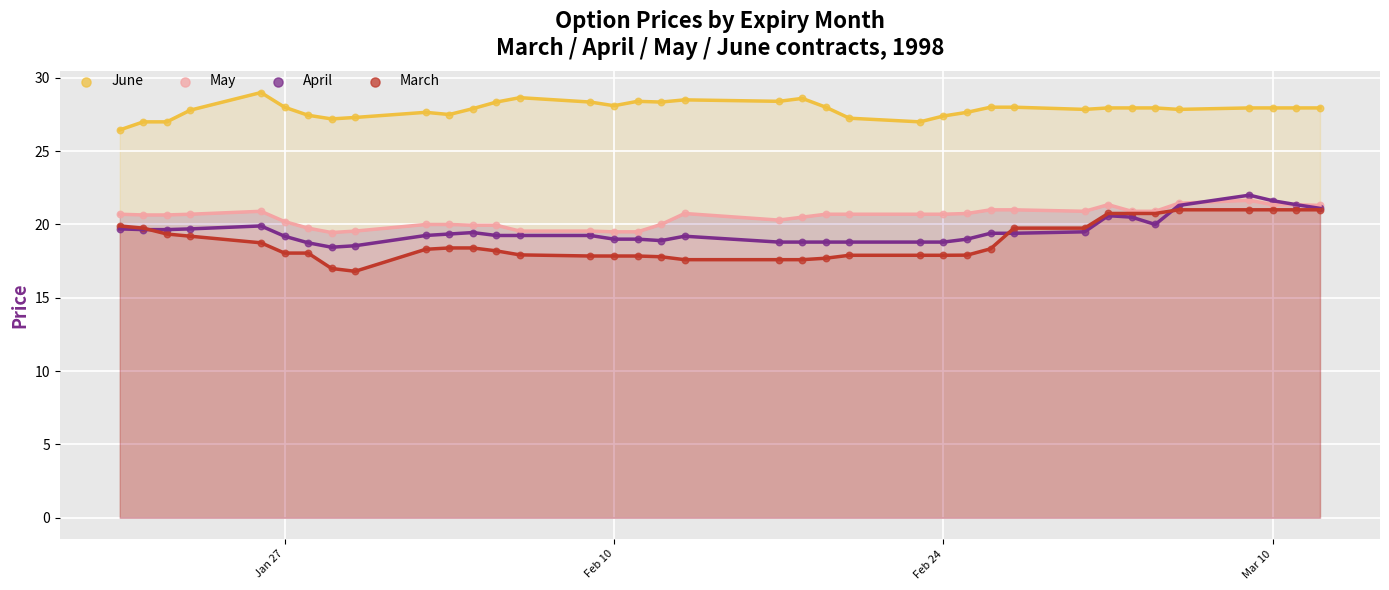

What are all the series names shown in the legend?

June, May, April, March